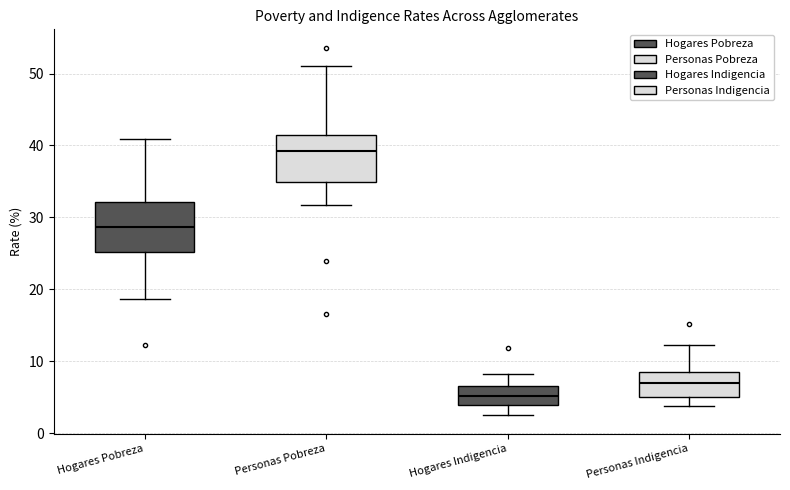

Reading left to right, read every box against the y-axis: the position of its median line, the range the box covers, and the ends of its whiskers. The values are not printed on the chart, so give them approximately, as read against the axis.

Hogares Pobreza: median 29, box 25 to 32, whiskers 19 to 41
Personas Pobreza: median 39, box 35 to 41, whiskers 32 to 51
Hogares Indigencia: median 5, box 4 to 7, whiskers 3 to 8
Personas Indigencia: median 7, box 5 to 8, whiskers 4 to 12